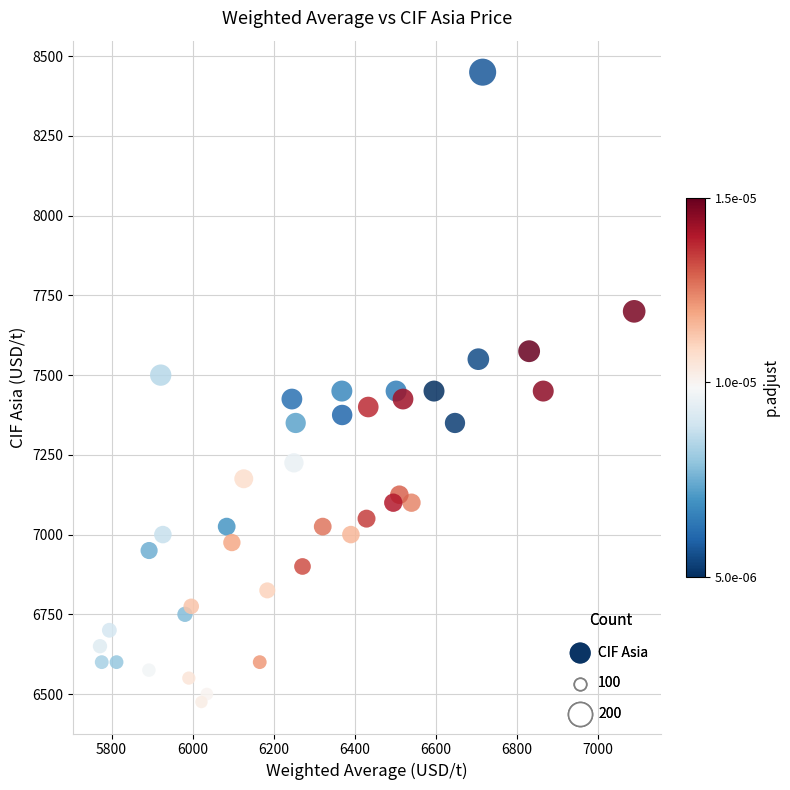

What is the range of Y values (max minus min)?

1975